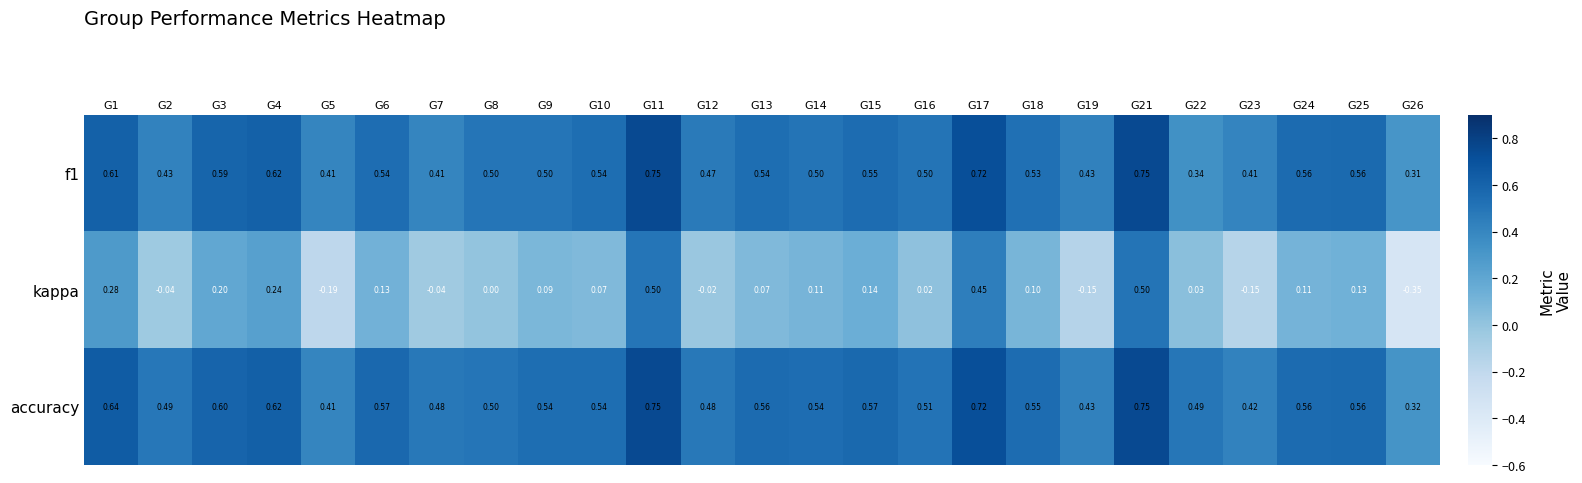

What is the difference between the highest and lowest values at G7?

0.5